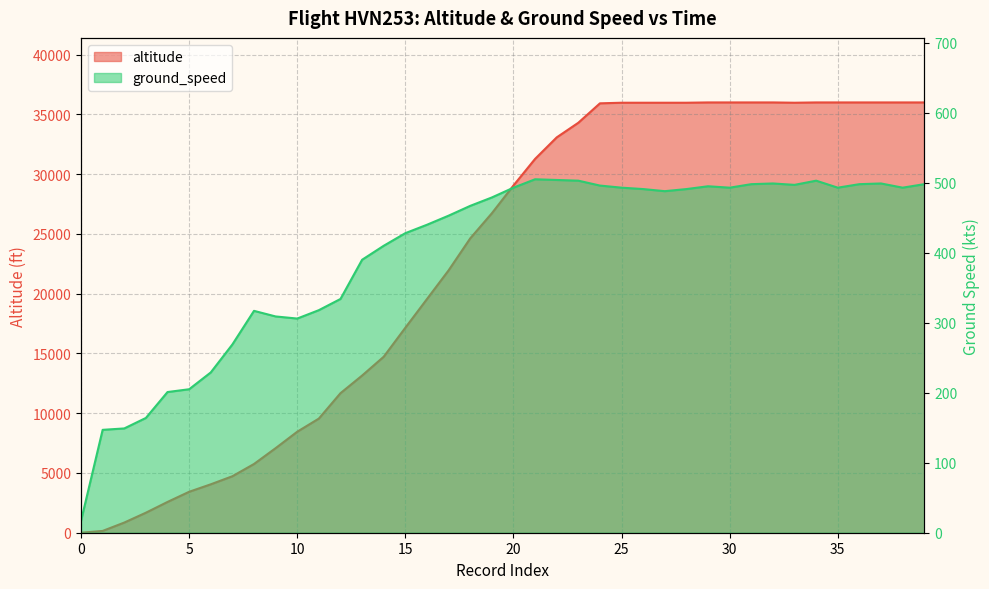

List the series in order of their peak value, lowest first.

ground_speed, altitude